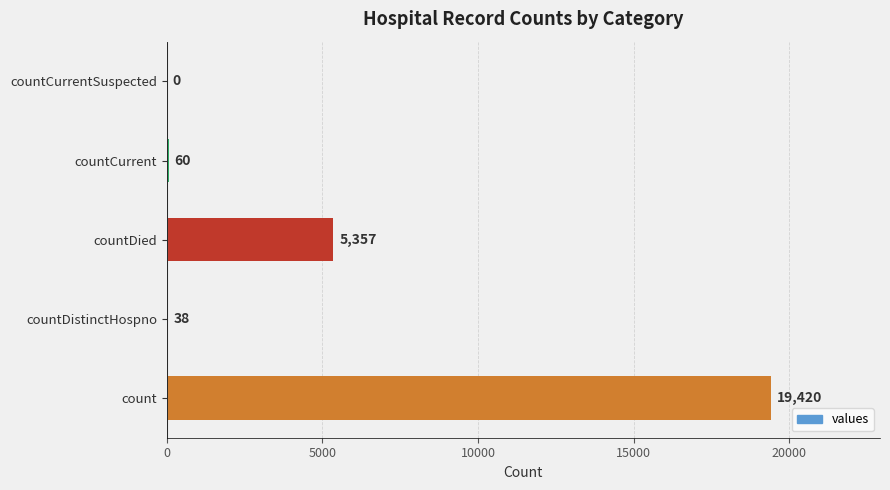

Does the chart contain stacked bars?

No